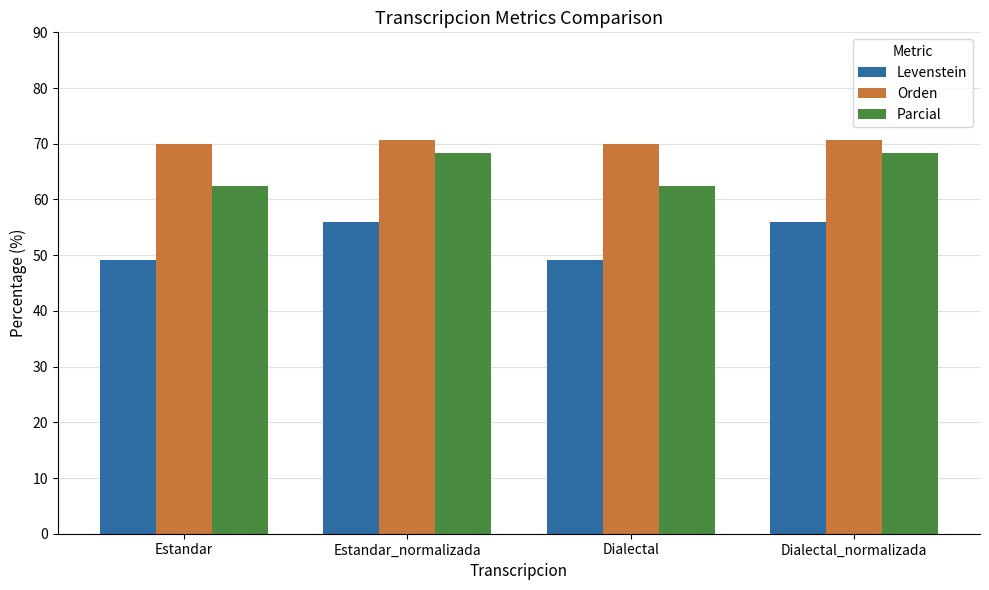

How many values in the Levenstein series exceed 55?

2